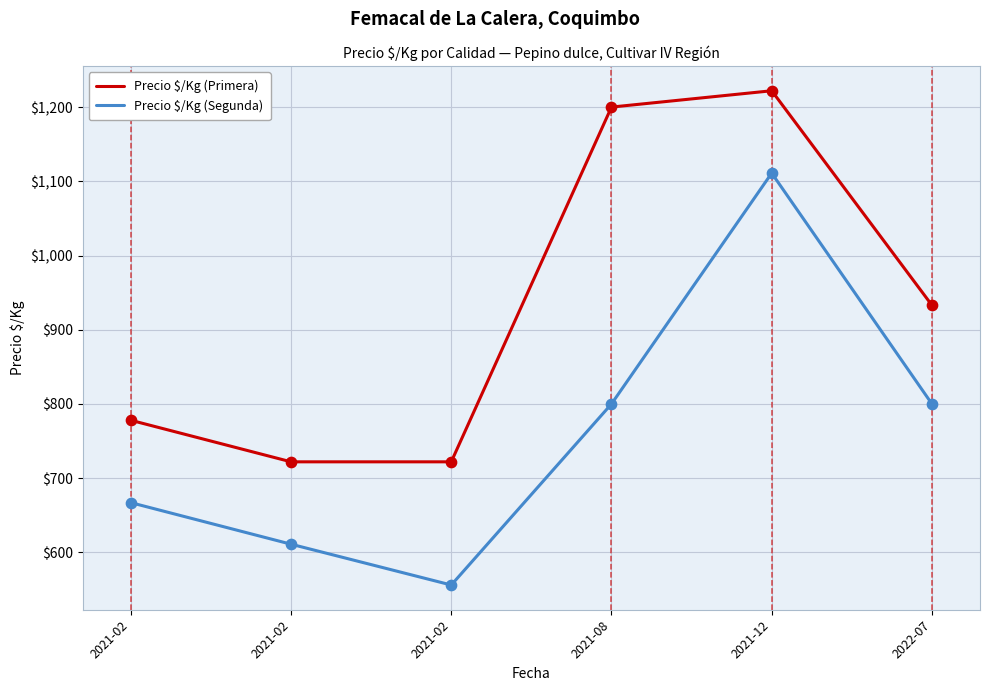

At how many categories does at least one series exceed 572?

6